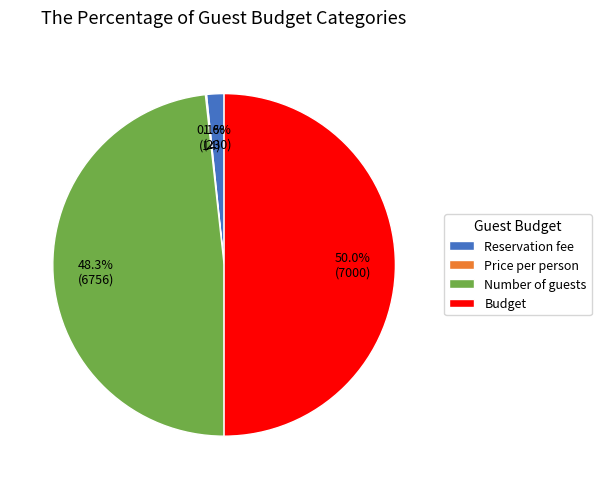

What percentage is the Budget slice, to the nearest percent?

50%